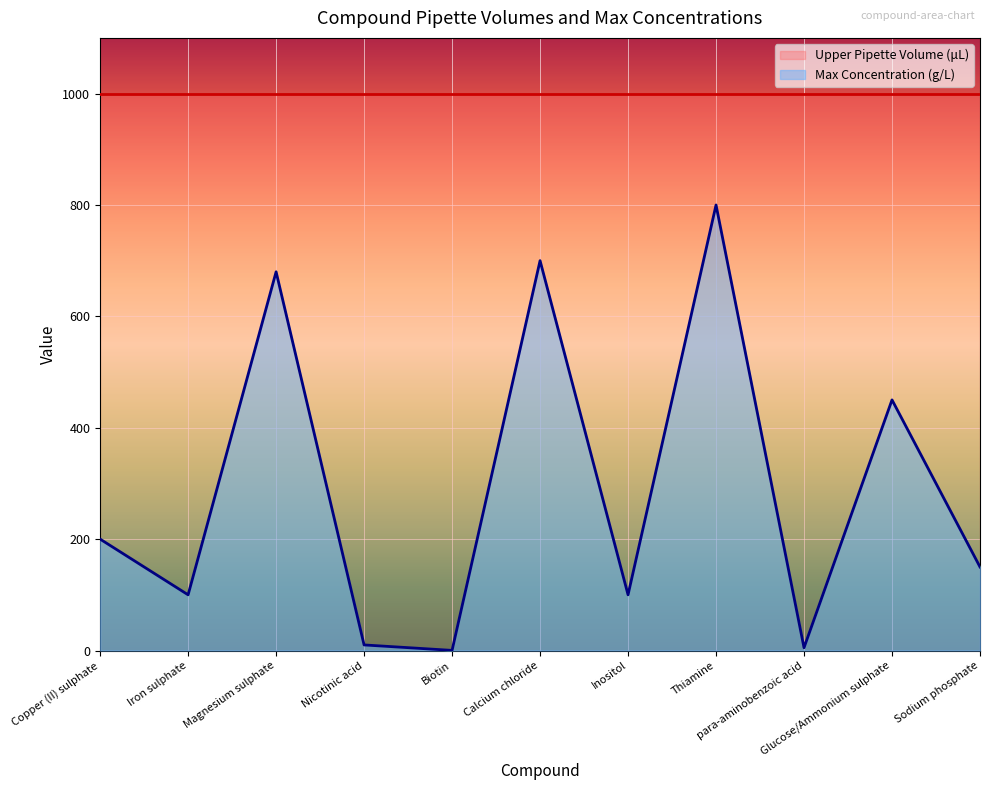

True or false: the data has more than 0 interior local peaks.

True